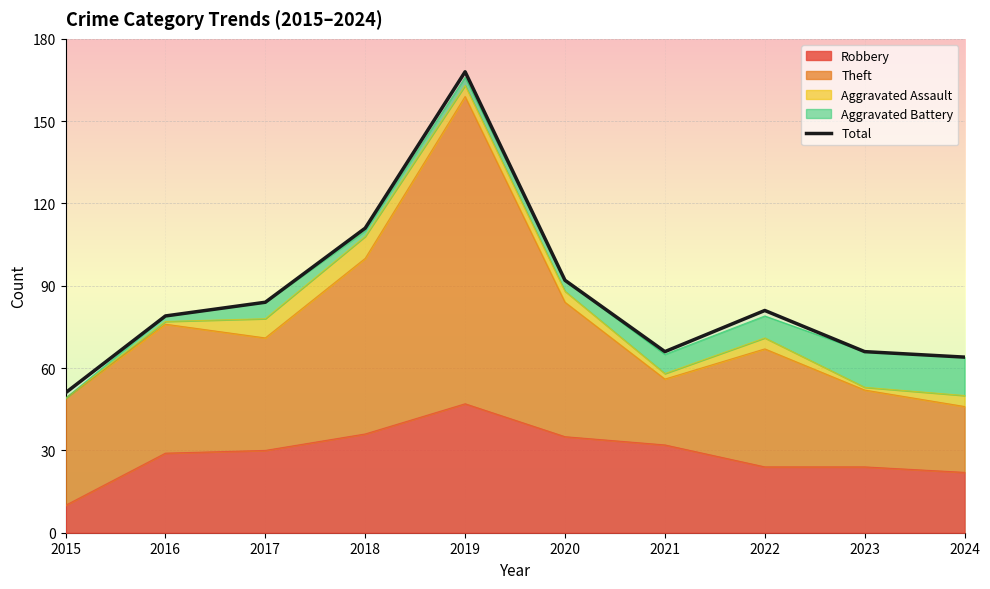

Does the chart display data point markers on the line(s)?

No